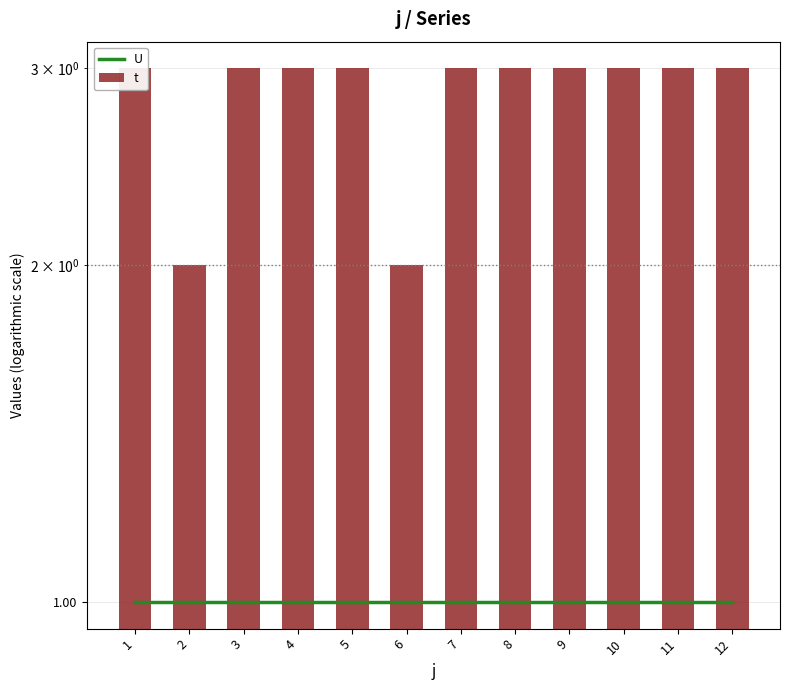

What is the average value of the U series?

1